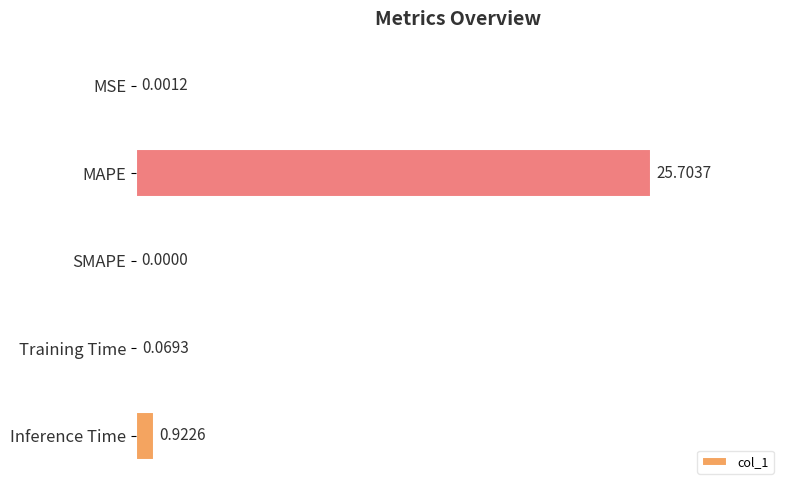

At which label is the value closest to 12?

Inference Time